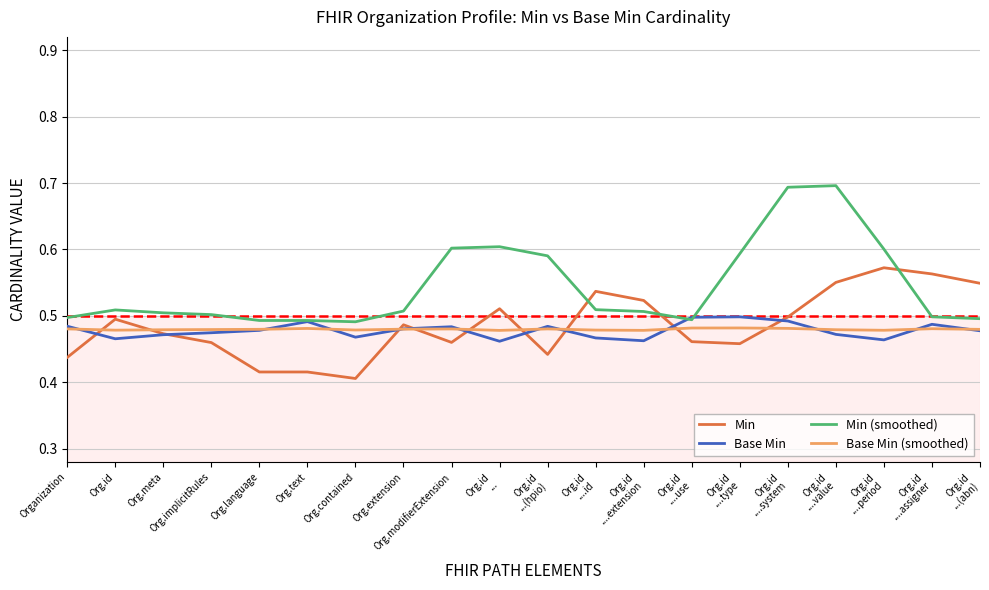

Which series has the largest range (max minus min)?

Min (smoothed)